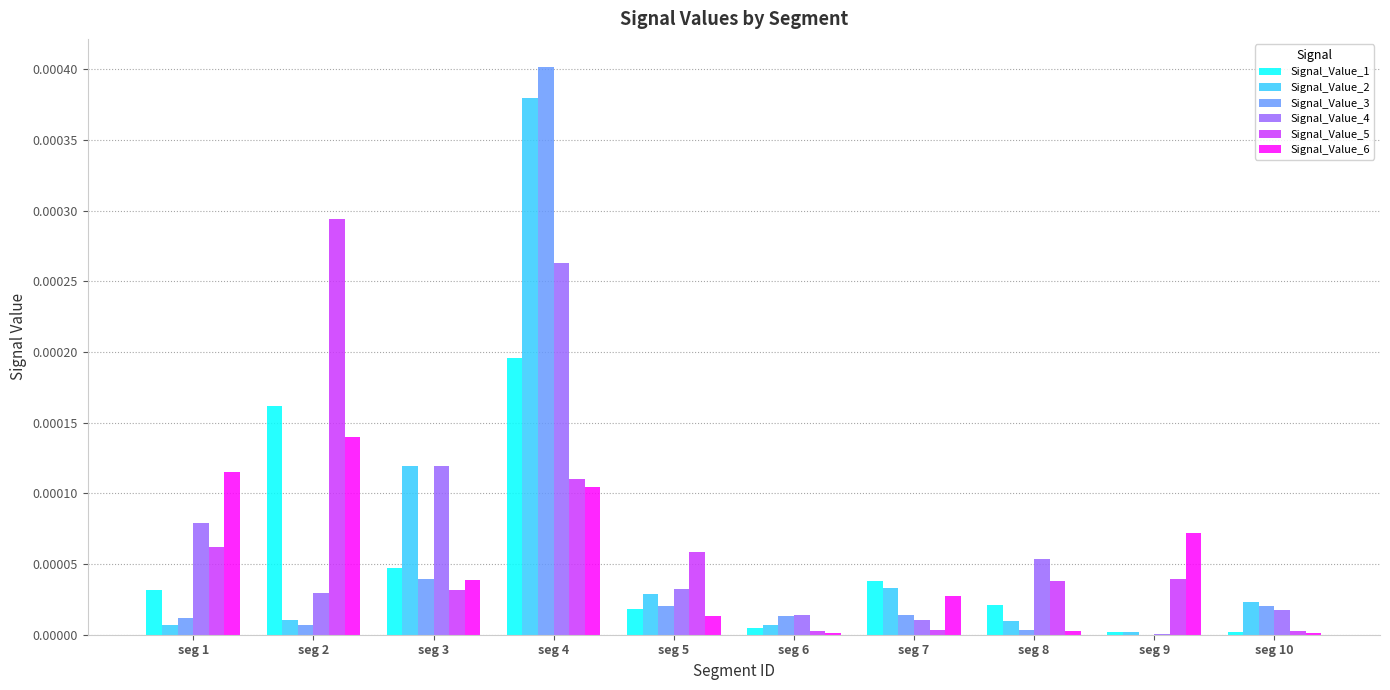

Is the value of Signal_Value_1 at seg 4 greater than the value of Signal_Value_4 at seg 3?

Yes